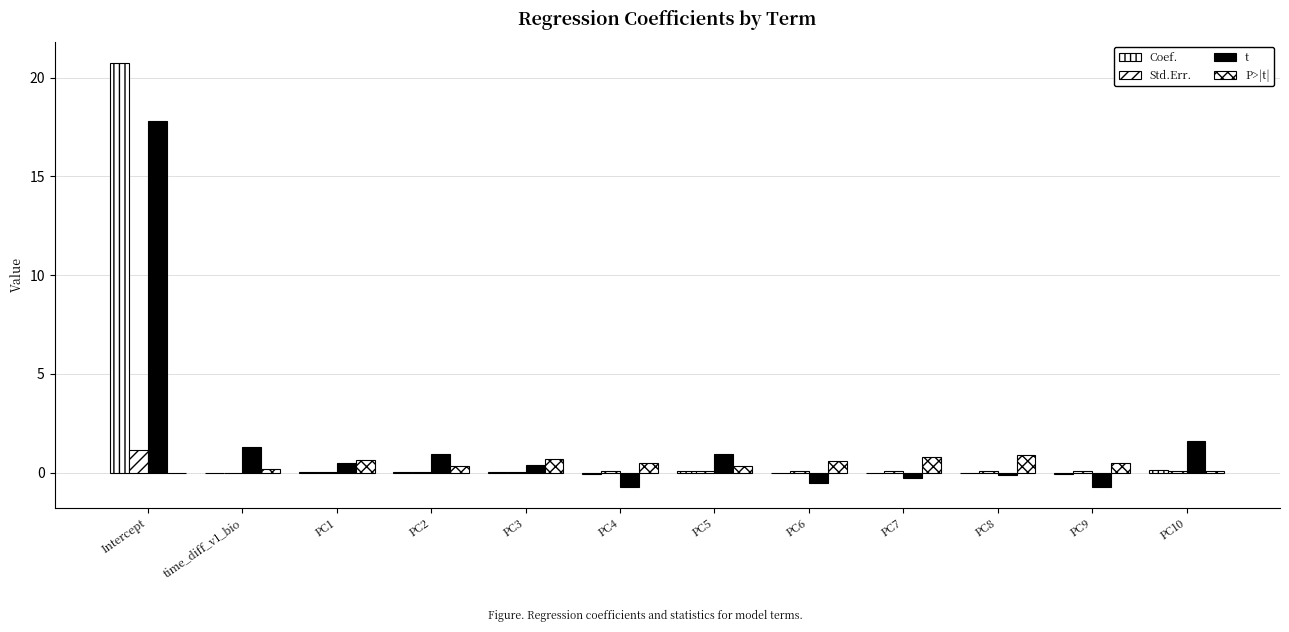

At which category is the sum across all series the highest?

Intercept